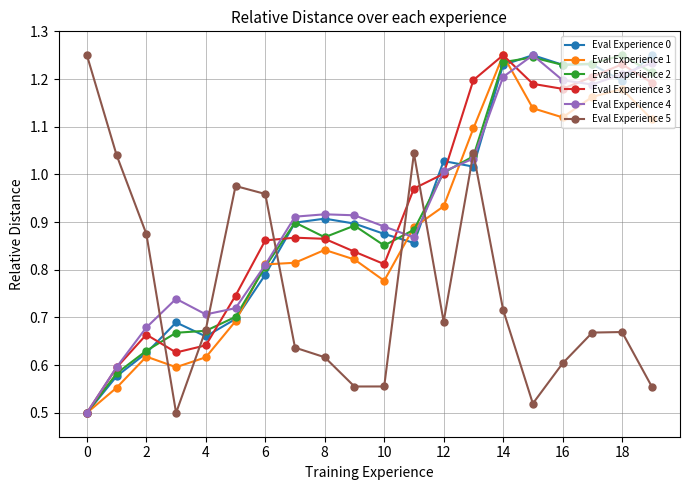

Which series ends up on top after the final intersection of Eval Experience 0 and Eval Experience 5?

Eval Experience 0